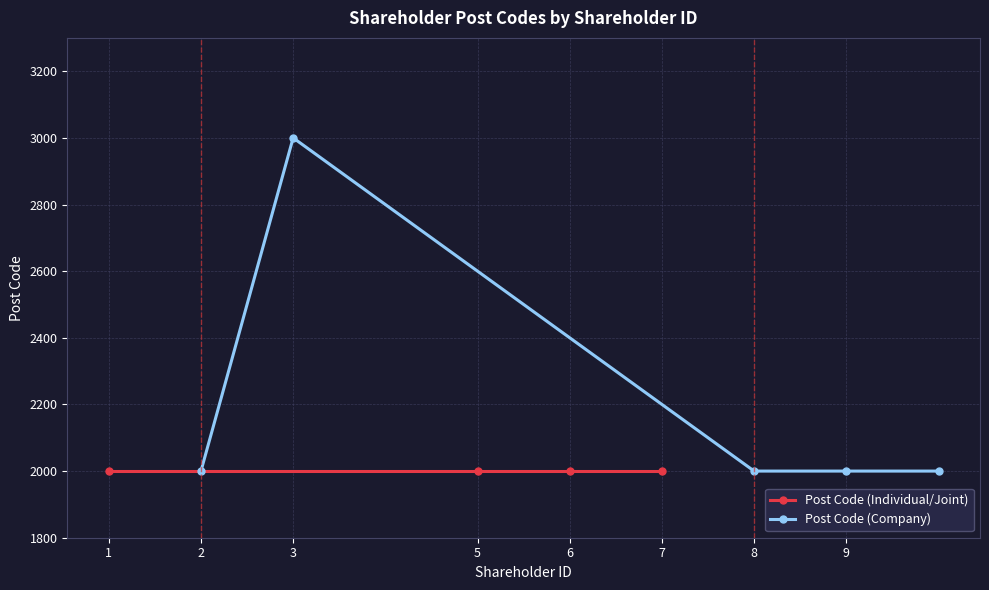

At which category does Post Code (Company) reach its first local peak?

3